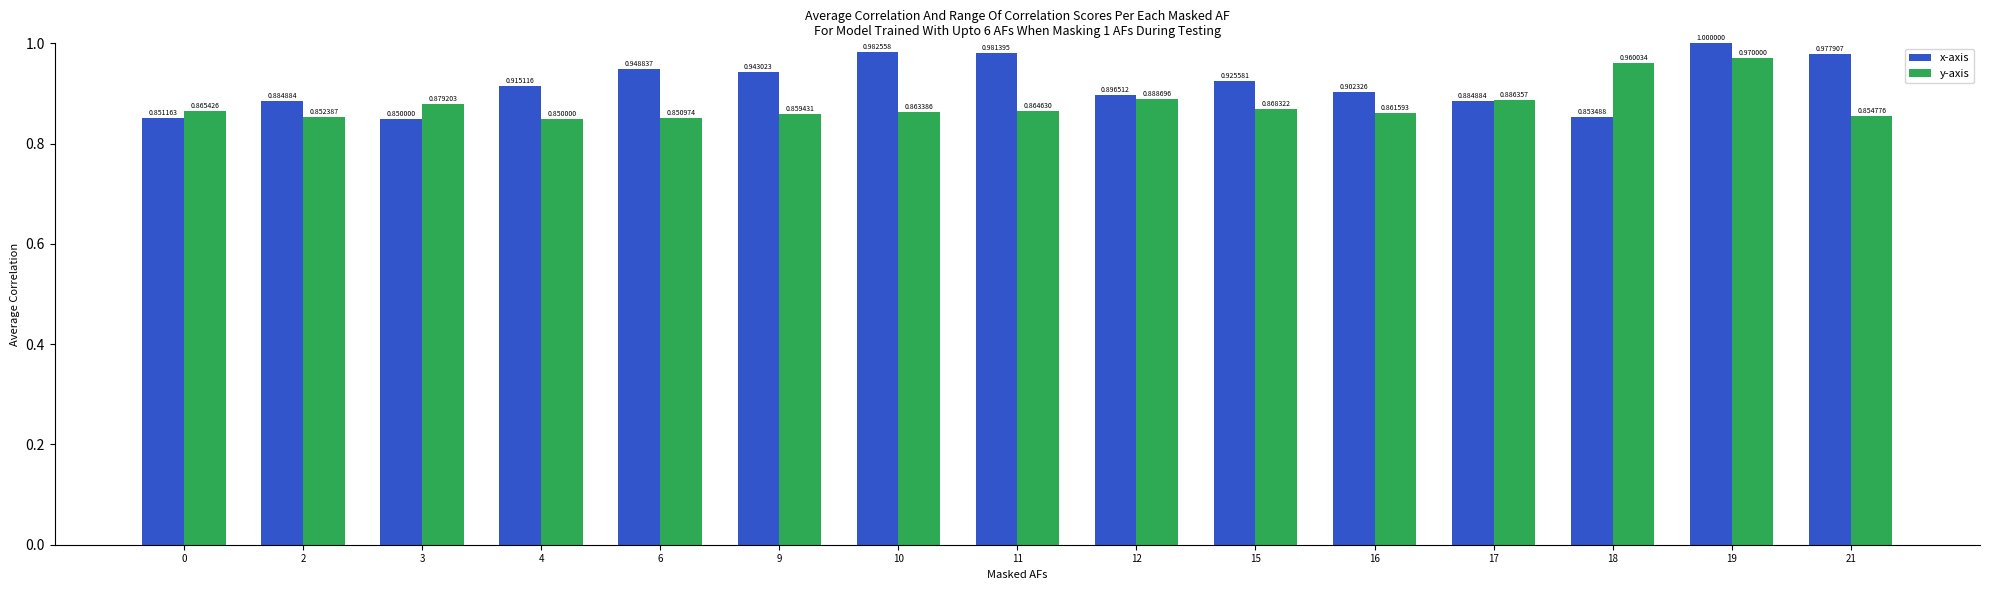

What is the sum of the x-axis values at 17 and 10?

1.9